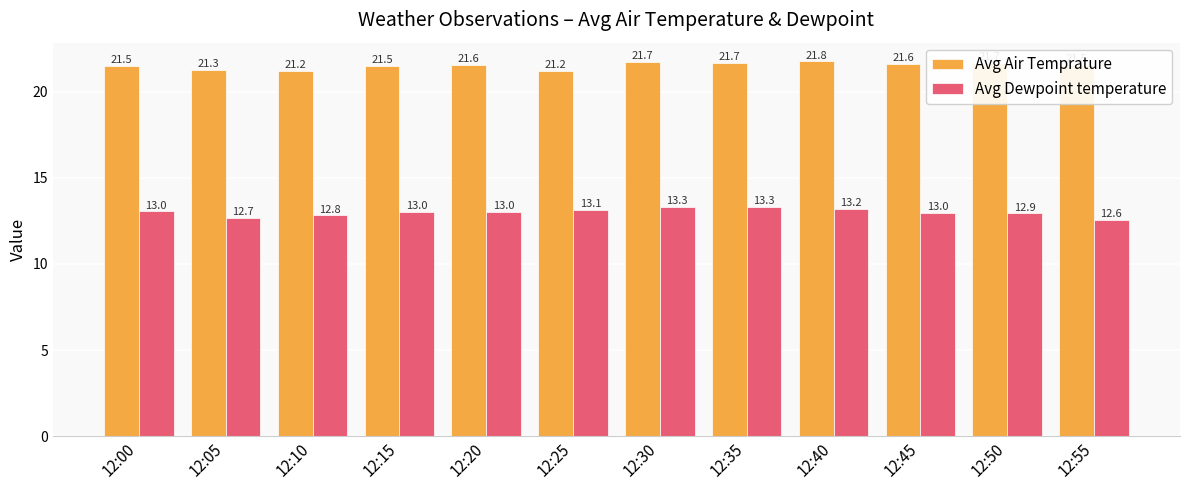

At how many categories does at least one series exceed 15?

12